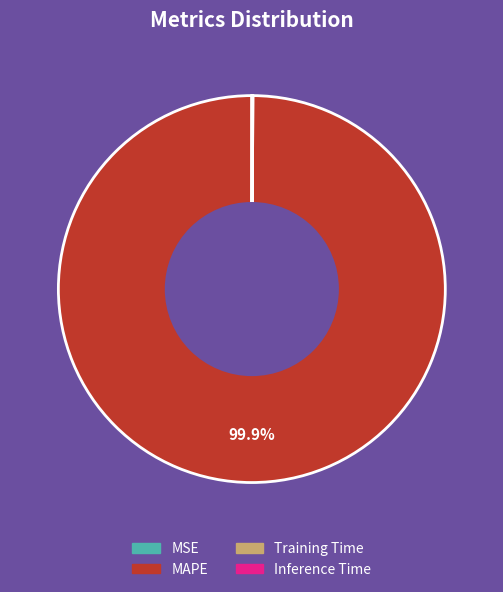

What is the largest slice in the pie chart?

MAPE